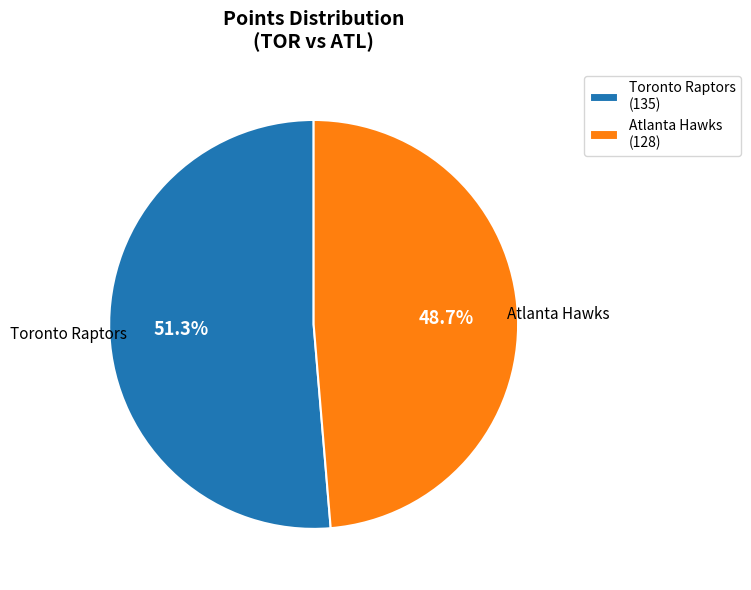

Is Atlanta Hawks the majority of the pie?

No